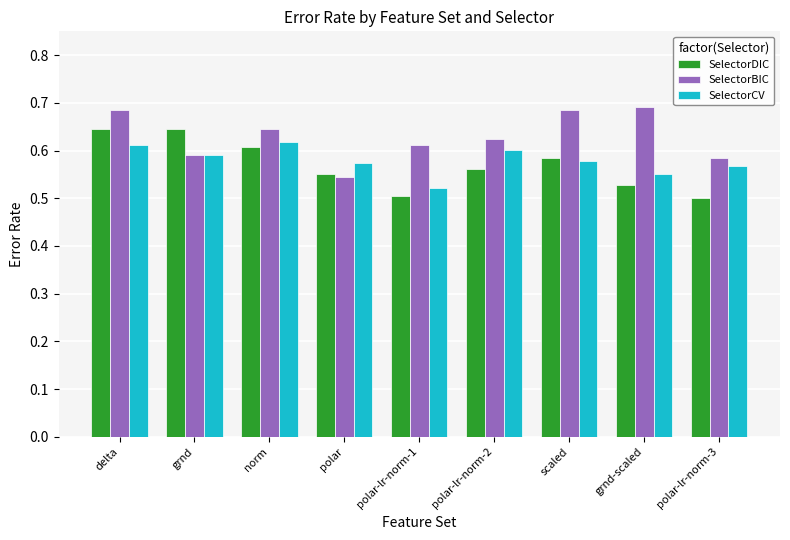

How many SelectorBIC values are between 0 and 1?

9